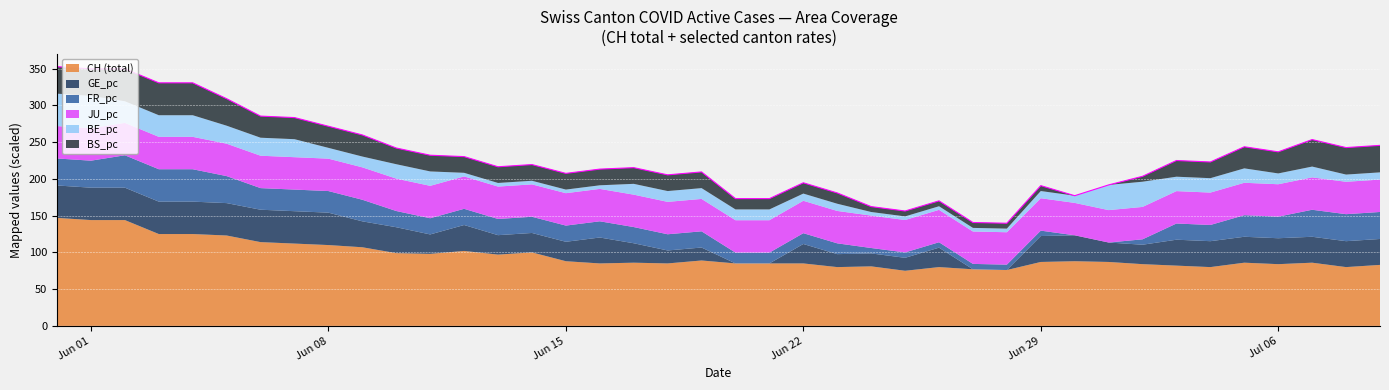

Is it true that FR_pc equals 0.0 at 21?

False